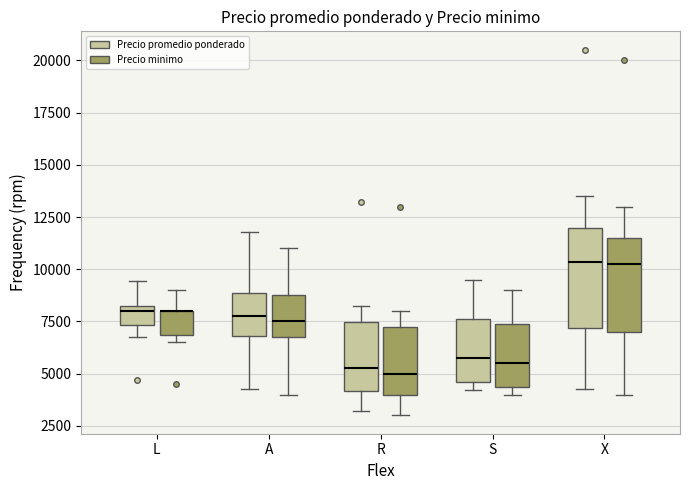

Reading left to right, transcribe this box plot: for each box, give where its median line is, the range the box spans, and where its two whiskers end, as read against the y-axis. The values are not printed on the chart, so give them approximately, as read against the axis.

L (Precio promedio ponderado): median 8000, box 7500 to 8500, whiskers 6500 to 9500
L (Precio minimo): median 8000 (drawn on the box's upper edge), box 7000 to 8000, whiskers 6500 to 9000
A (Precio promedio ponderado): median 8000, box 7000 to 9000, whiskers 4500 to 12000
A (Precio minimo): median 7500, box 7000 to 9000, whiskers 4000 to 11000
R (Precio promedio ponderado): median 5500, box 4000 to 7500, whiskers 3000 to 8000
R (Precio minimo): median 5000, box 4000 to 7500, whiskers 3000 to 8000
S (Precio promedio ponderado): median 6000, box 4500 to 7500, whiskers 4000 to 9500
S (Precio minimo): median 5500, box 4500 to 7500, whiskers 4000 to 9000
X (Precio promedio ponderado): median 10500, box 7000 to 12000, whiskers 4500 to 13500
X (Precio minimo): median 10500, box 7000 to 11500, whiskers 4000 to 13000